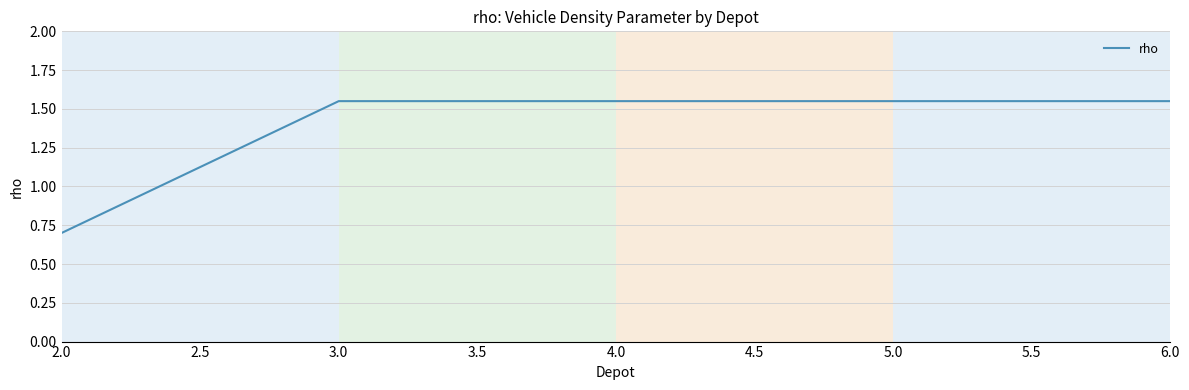

At which label does the data first exceed 1?

3.0